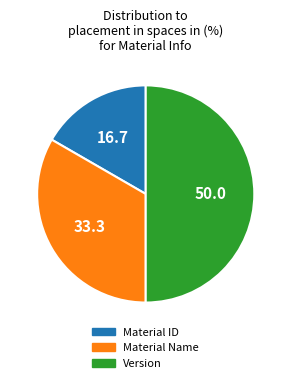

What is the ratio of the value at Version to the value at Material Name?

1.5